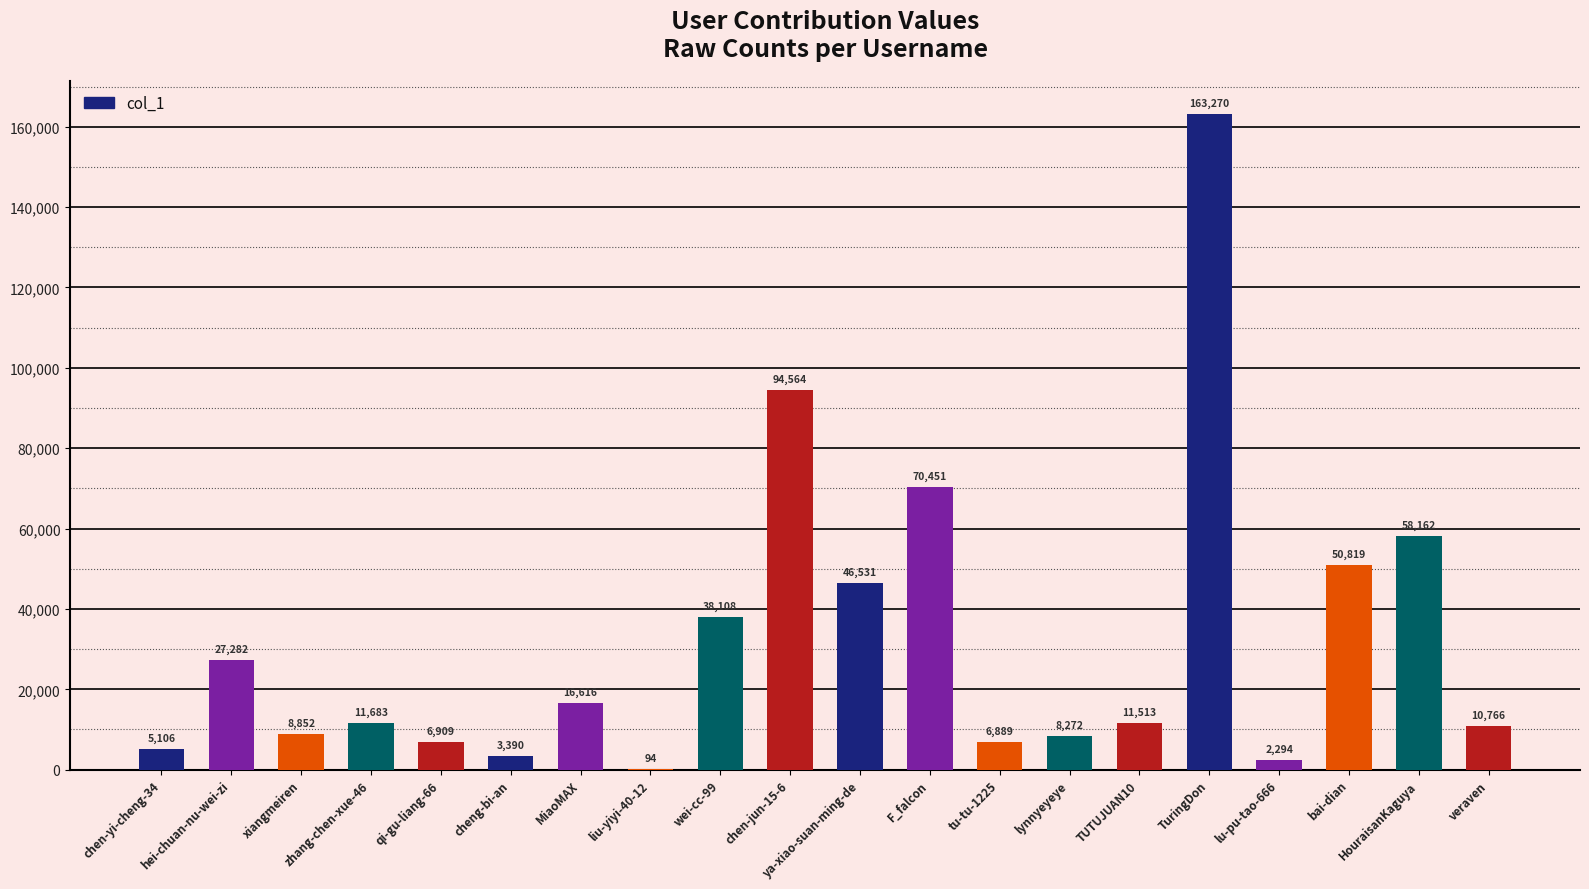

Where is the data nearest to the value 81682?

F_falcon